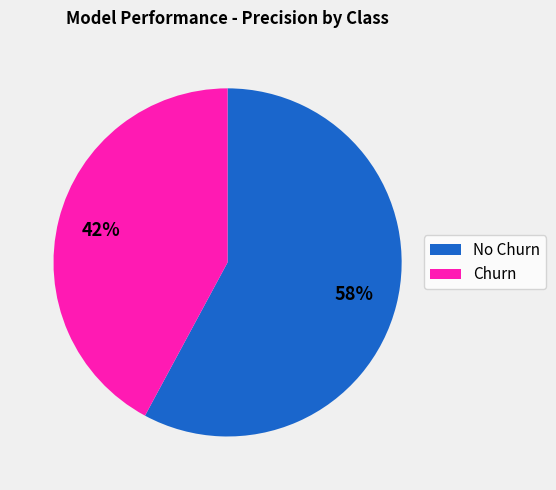

To the nearest percent, what portion does Churn represent?

42%